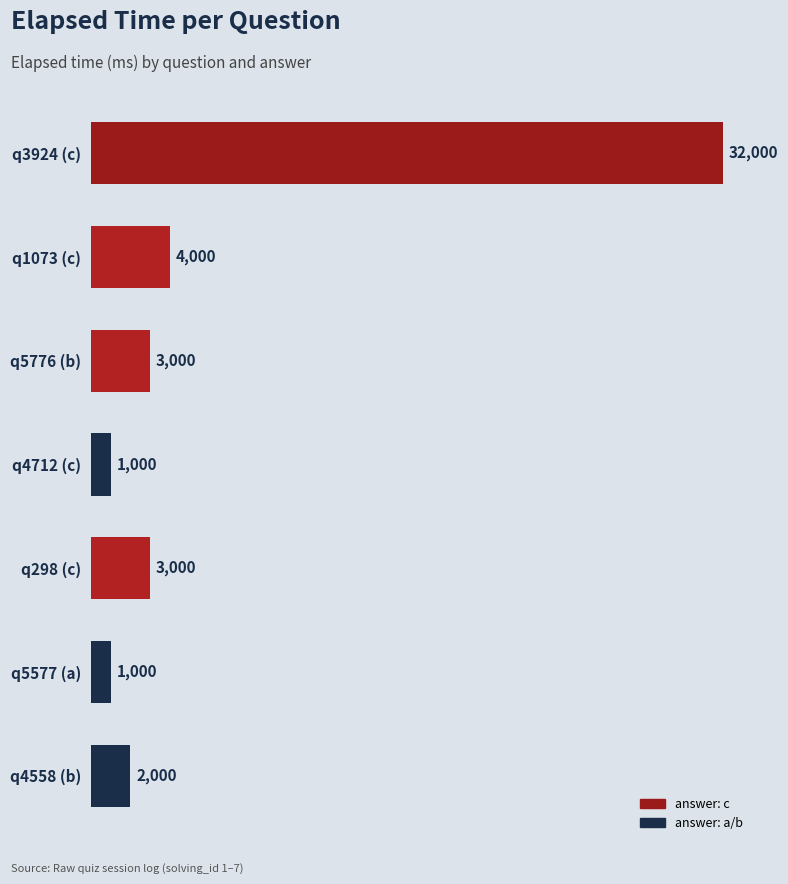

Does the chart contain any negative values?

No